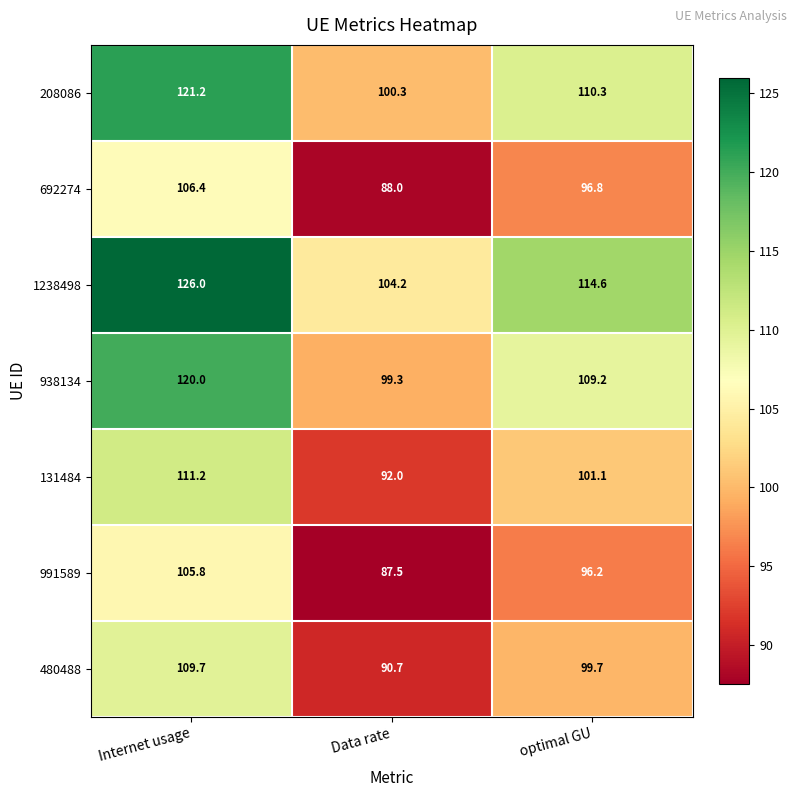

What is the spread (max minus min) of values at Data rate?

16.7